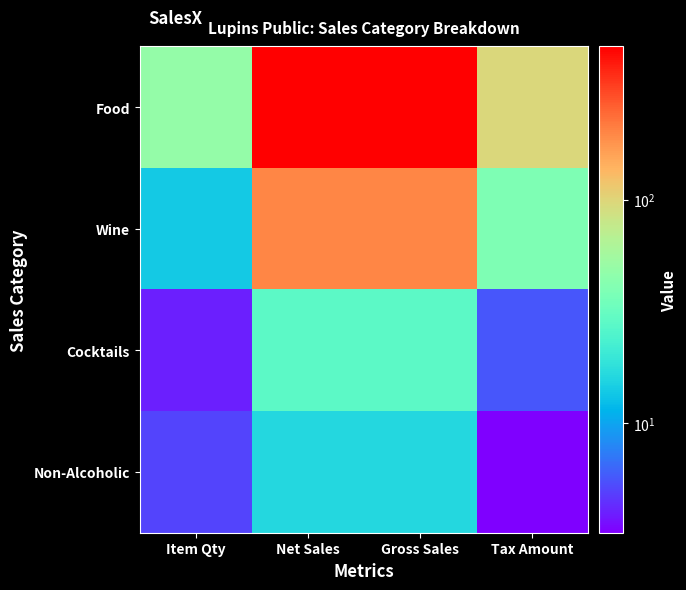

Reading left to right, list all the values displayed in this chart.

Food: Item Qty=49.0	Net Sales=484.6	Gross Sales=484.6	Tax Amount=96.9
Wine: Item Qty=14.0	Net Sales=197.1	Gross Sales=197.1	Tax Amount=39.4
Cocktails: Item Qty=4.0	Net Sales=28.3	Gross Sales=28.3	Tax Amount=5.7
Non-Alcoholic: Item Qty=5.0	Net Sales=16.3	Gross Sales=16.3	Tax Amount=3.2